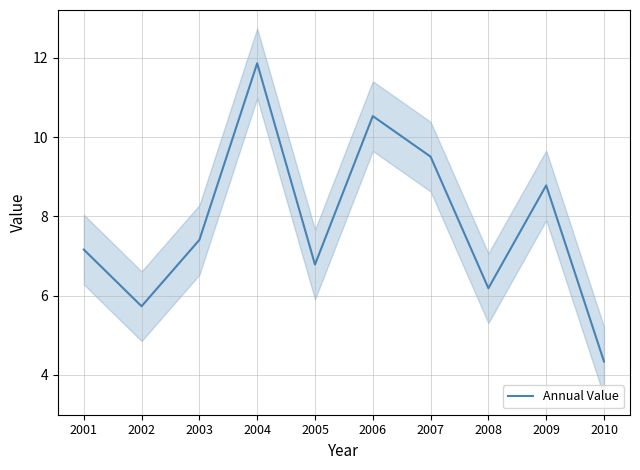

Rank the categories by value from lowest to highest.

2010, 2002, 2008, 2005, 2001, 2003, 2009, 2007, 2006, 2004